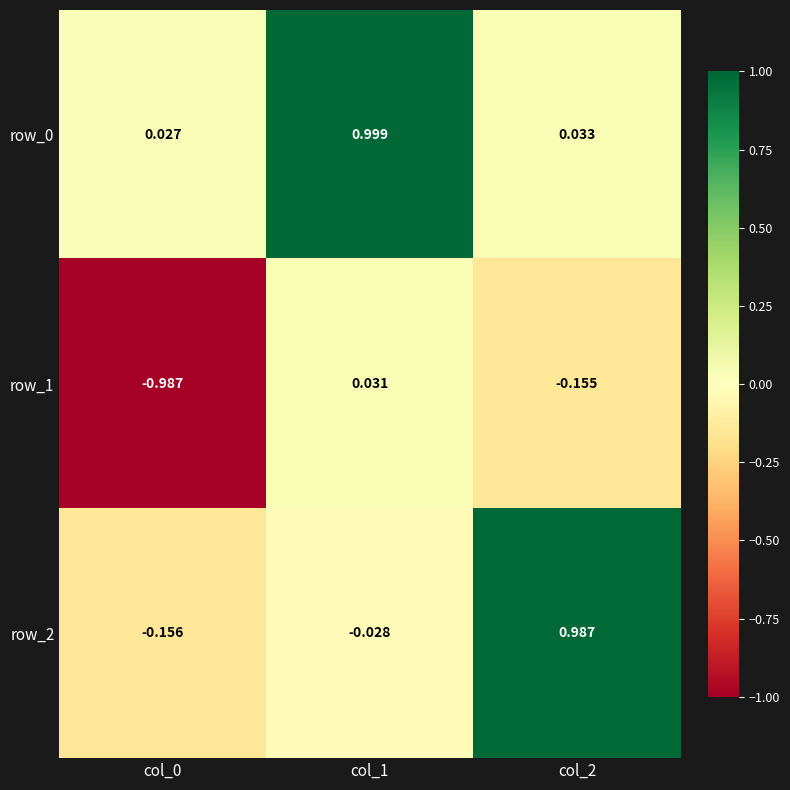

The value of row_2 at col_2 is 0.6. True or false?

False